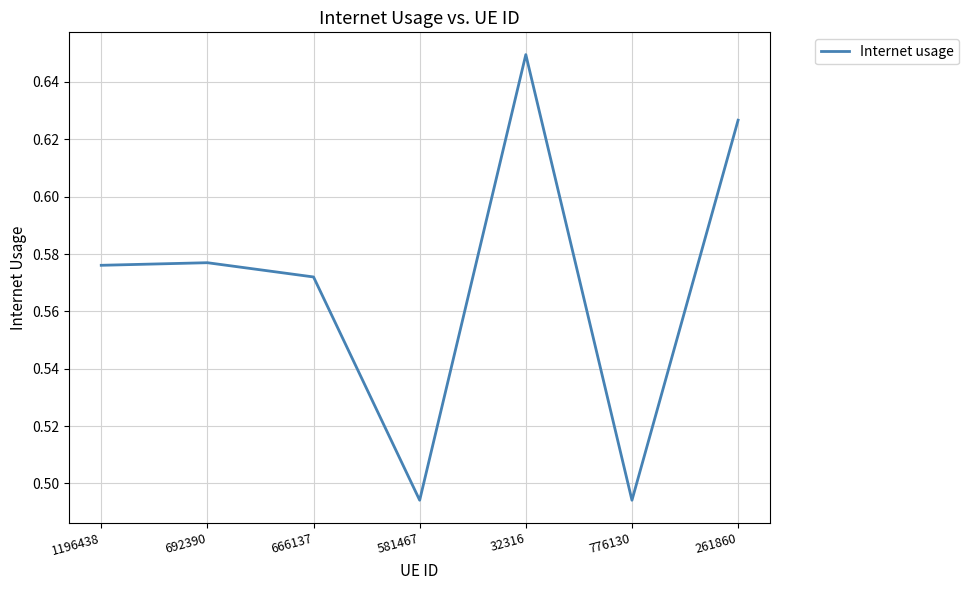

True or false: the data shows 0.7 at 581467.

False